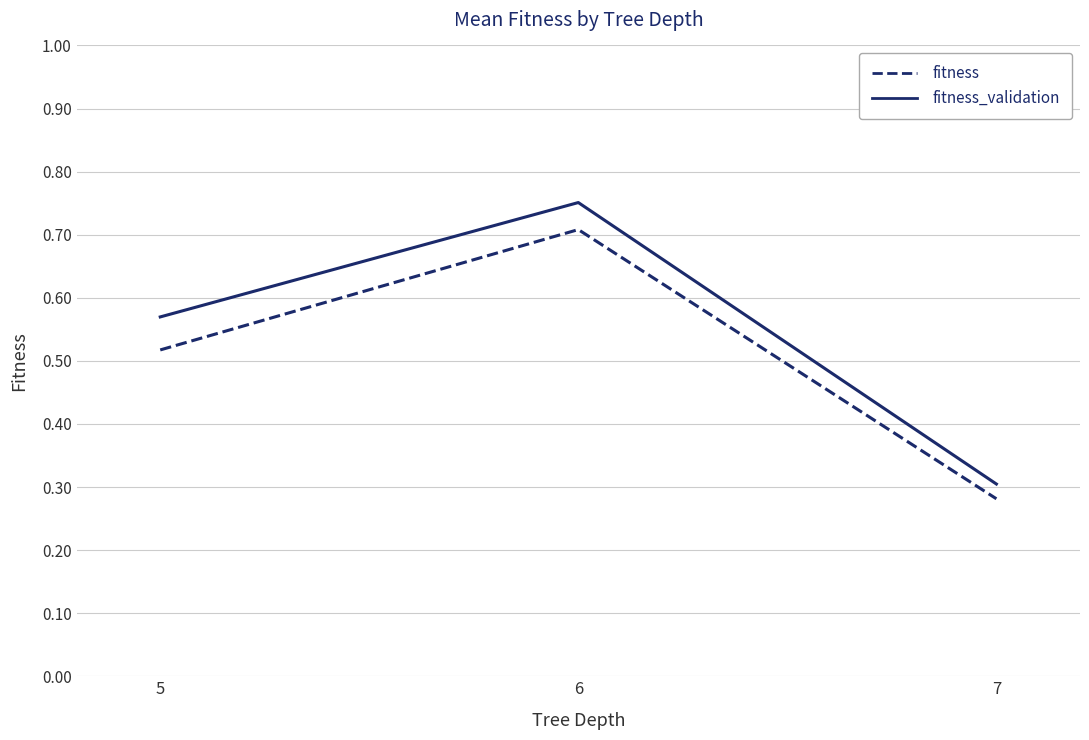

List the series in order of their peak value, highest first.

fitness_validation, fitness